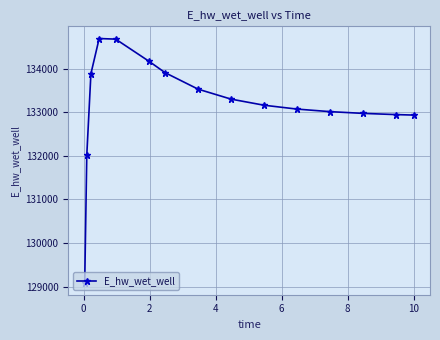

How many series are shown in this chart?

1